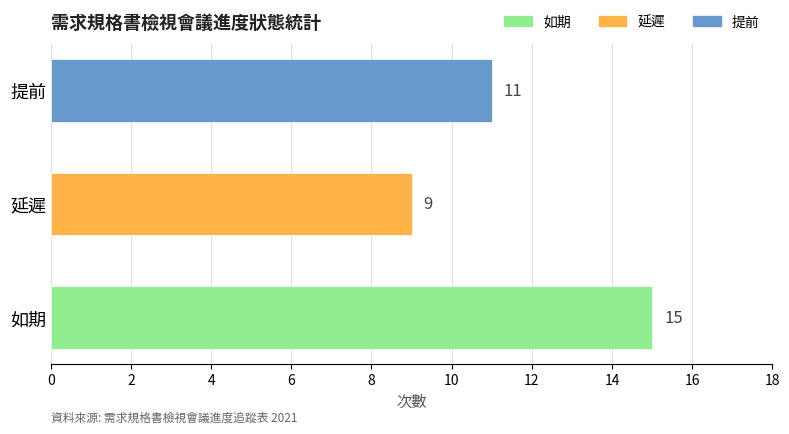

Between 延遲 and 如期, which is larger?

如期